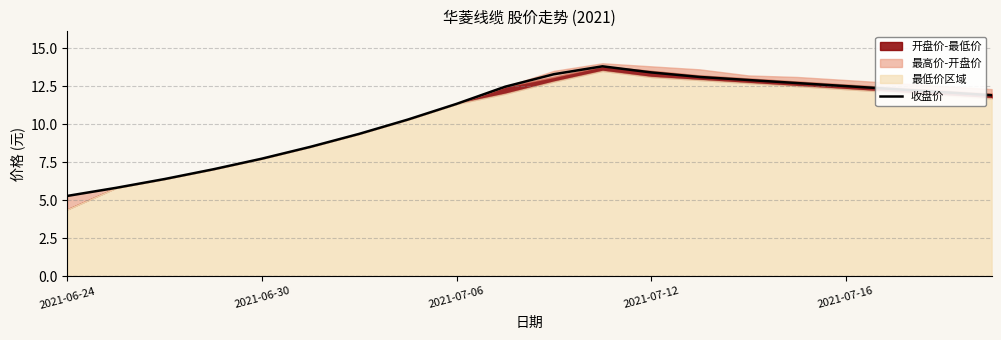

Count the number of values greater than 12.

10